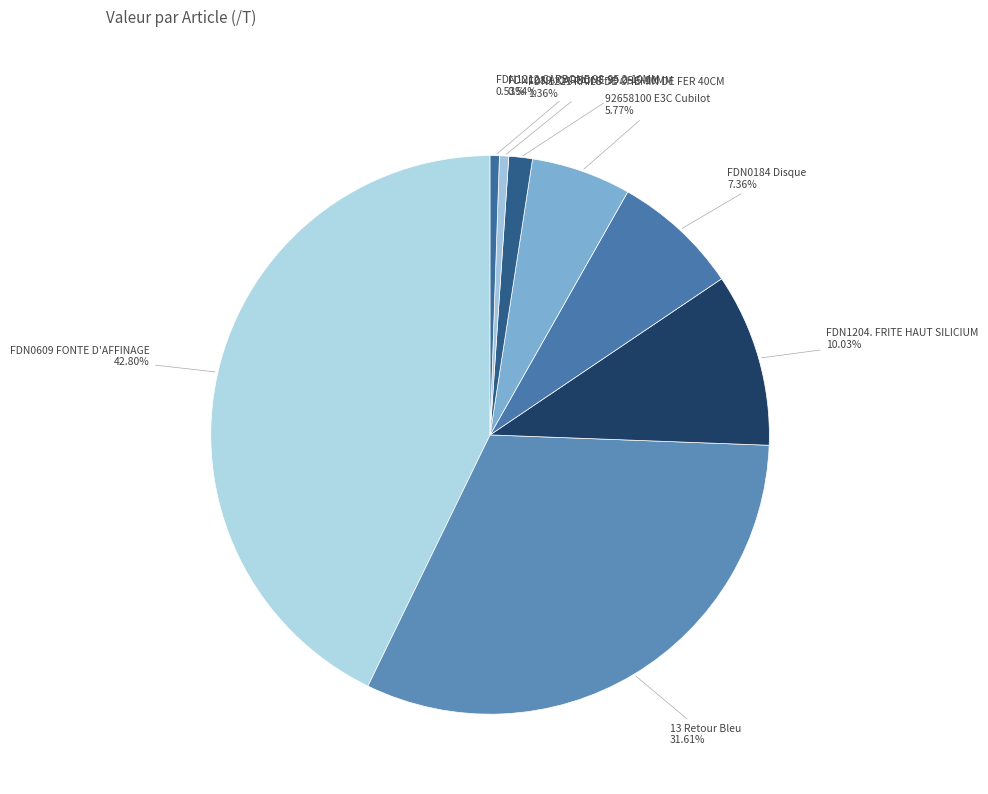

How many segments does this pie chart have?

8